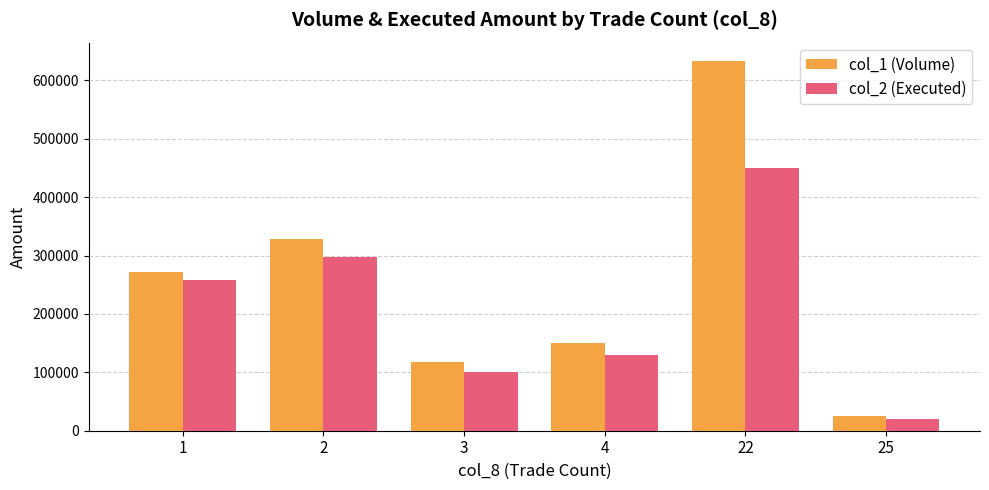

Rank the categories by col_2 (Executed) value from lowest to highest.

25, 3, 4, 1, 2, 22